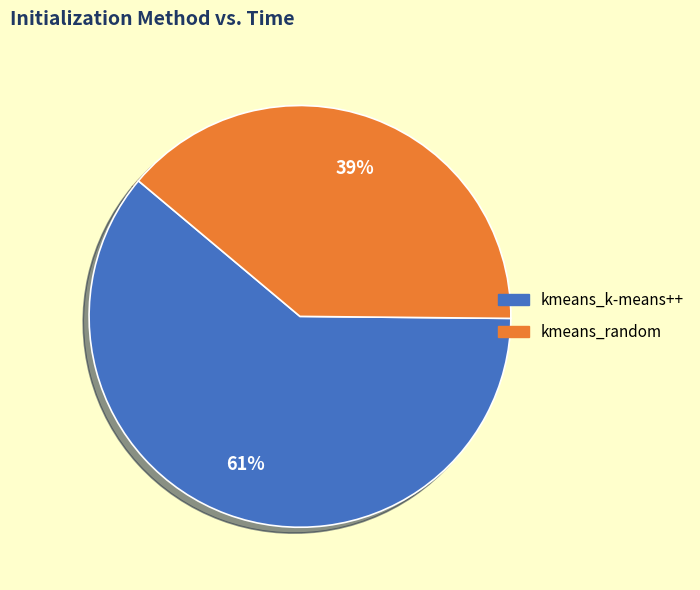

Rank the categories by value from highest to lowest.

kmeans_k-means++, kmeans_random